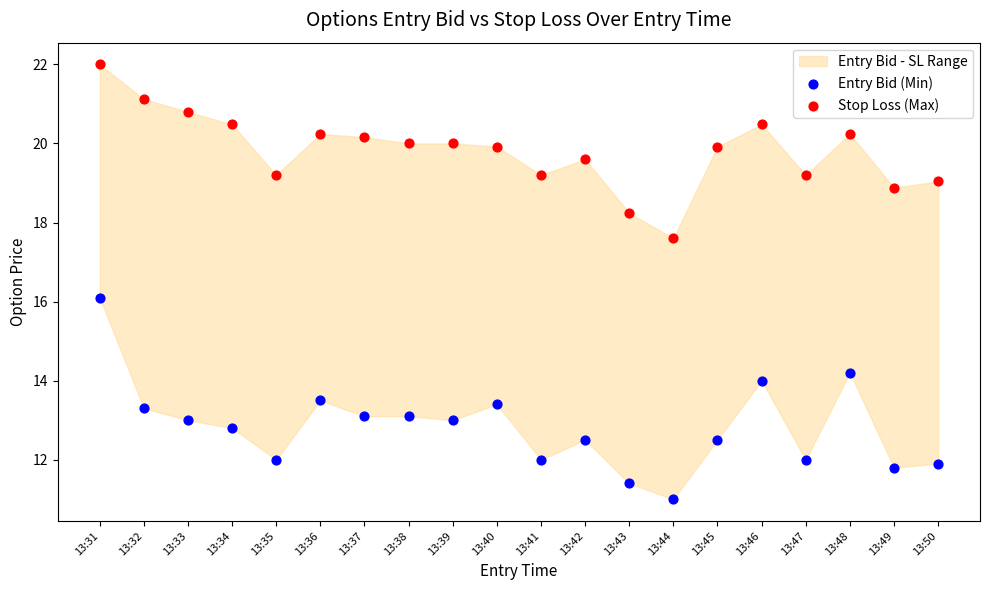

Across all data points, what is the range of Y values (max minus min)?

11.0